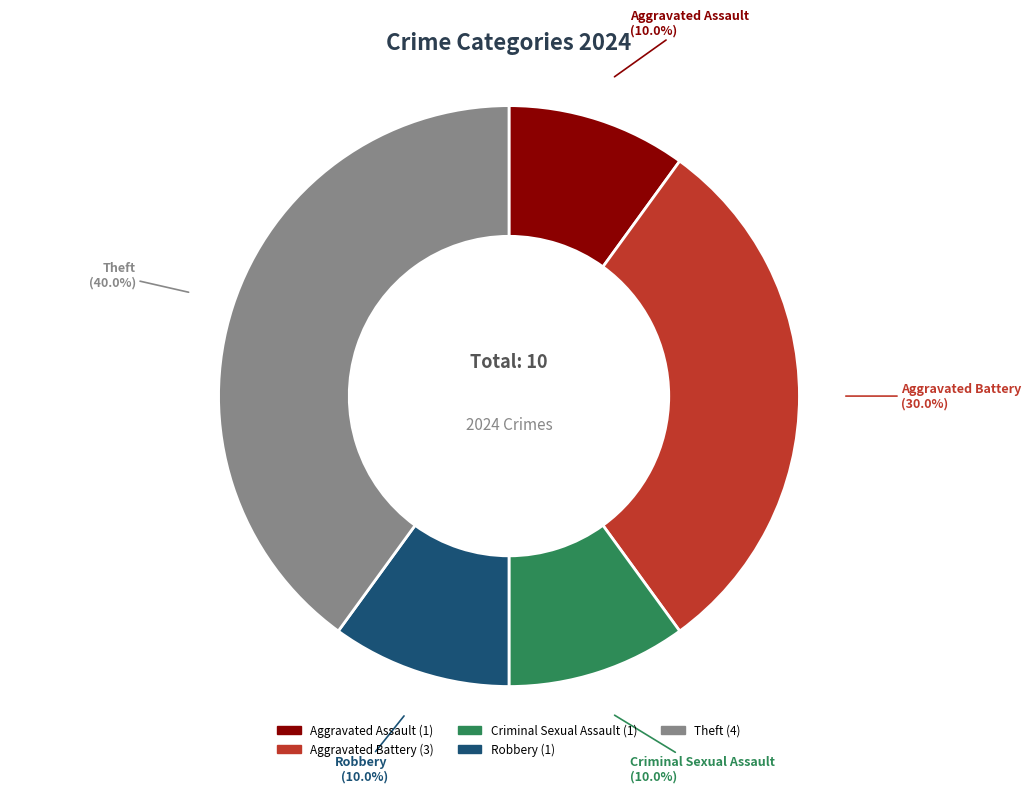

Is it true that Aggravated Assault is 1% of the pie?

False